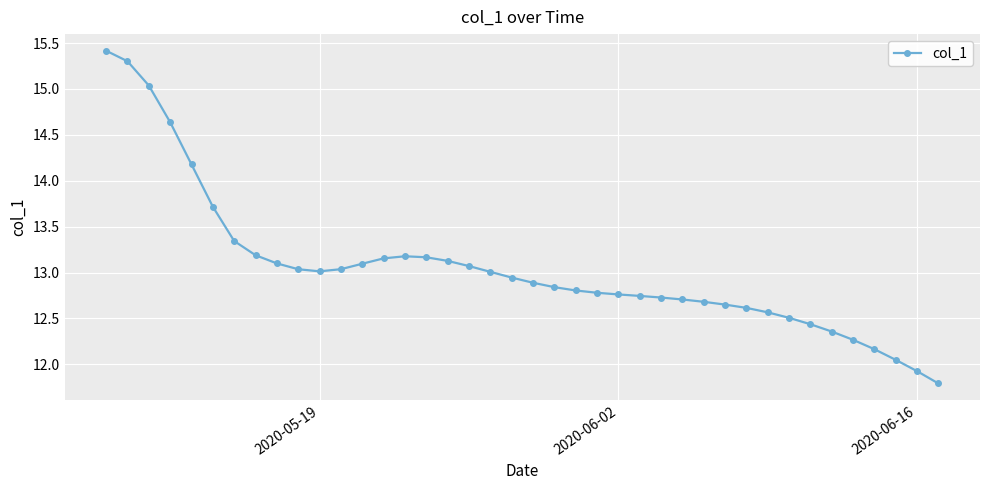

What is the minimum value shown in the chart?

11.8